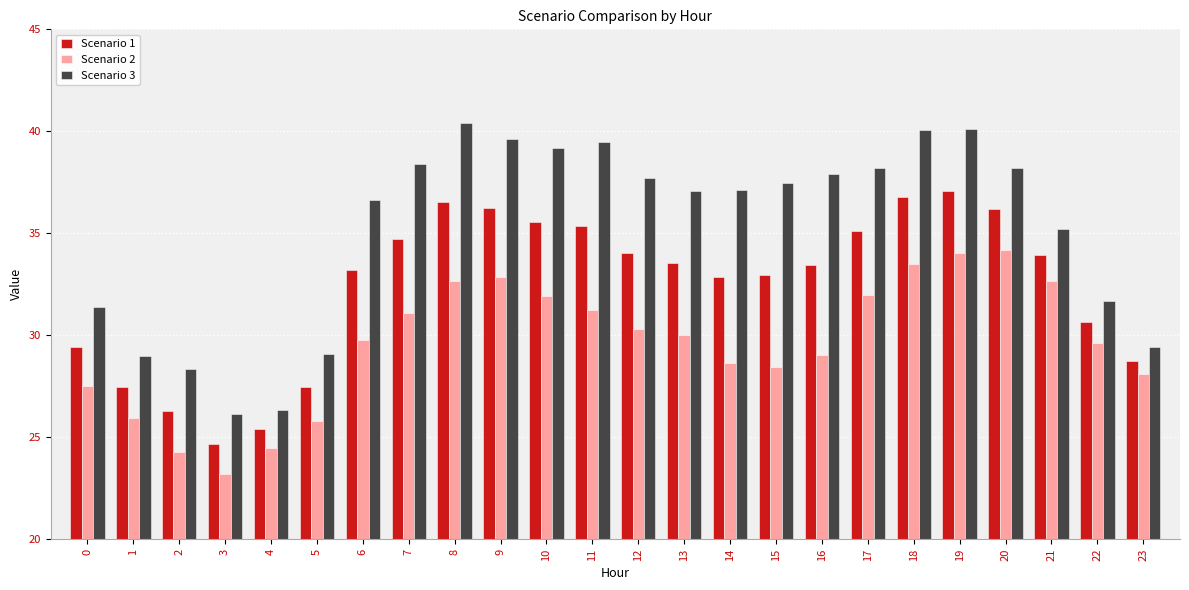

At which category is the sum across all series the highest?

19